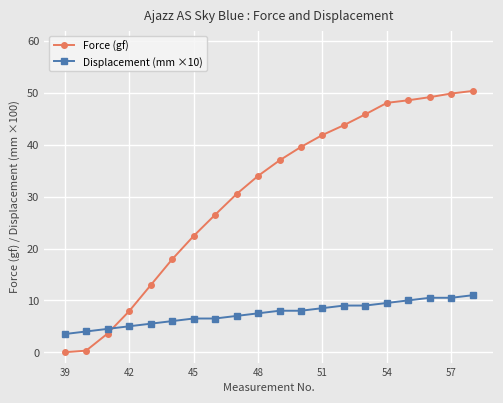

What is the minimum value for Displacement (mm ×10)?

3.5